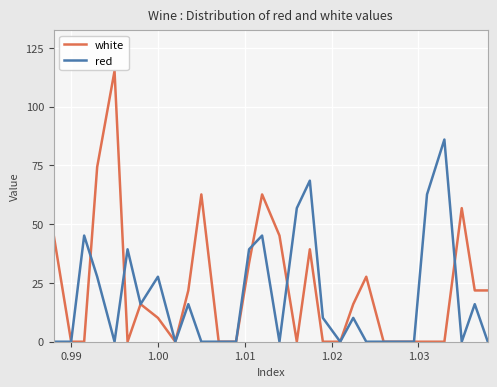

Which series ends up on top after the final intersection of red and white?

white